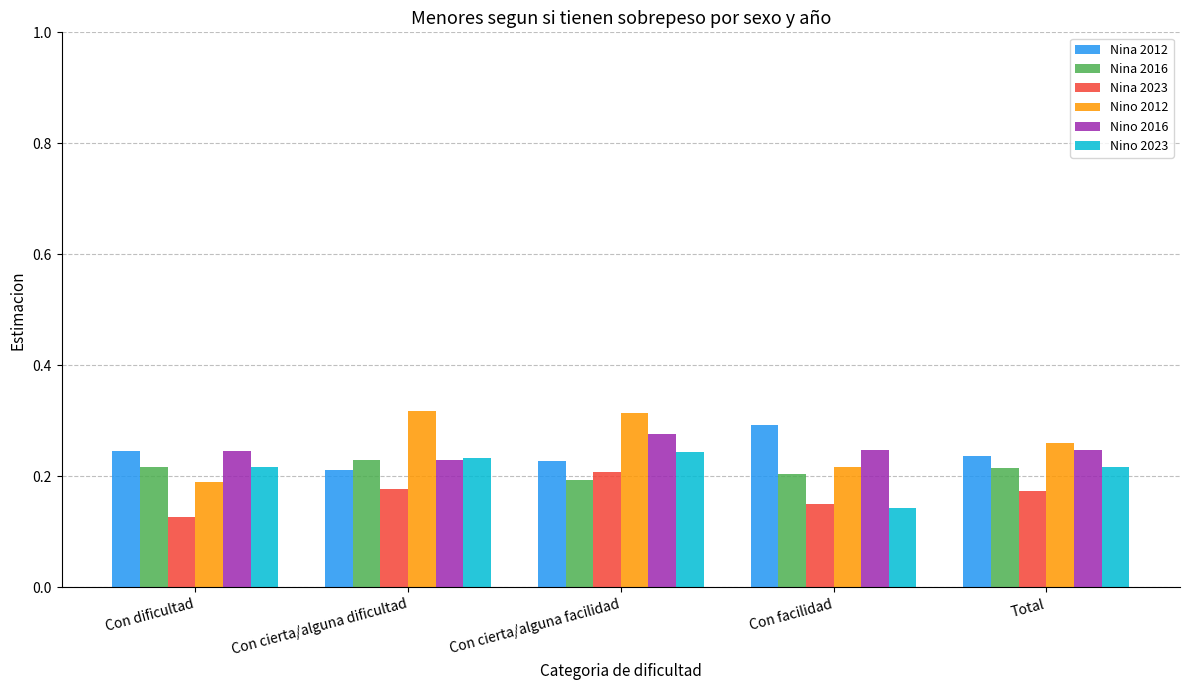

List the labels in order of Nina 2012 value, largest first.

Con facilidad, Con dificultad, Total, Con cierta/alguna facilidad, Con cierta/alguna dificultad